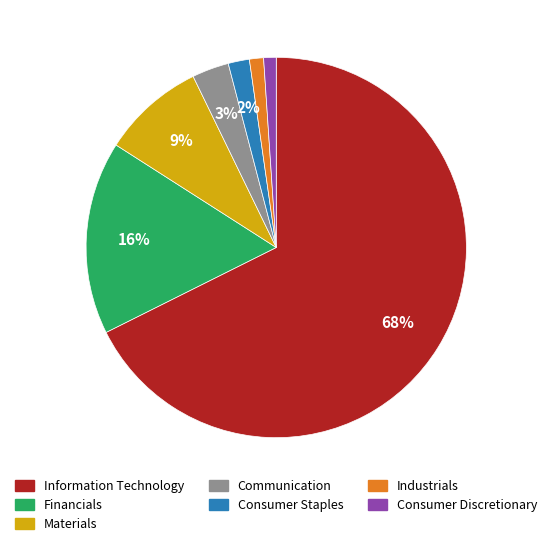

How many slices are in this pie chart?

7